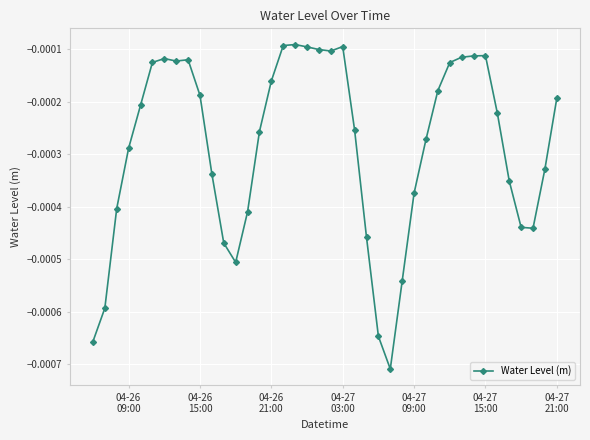

True or false: the data has more than 1 interior local peaks.

True